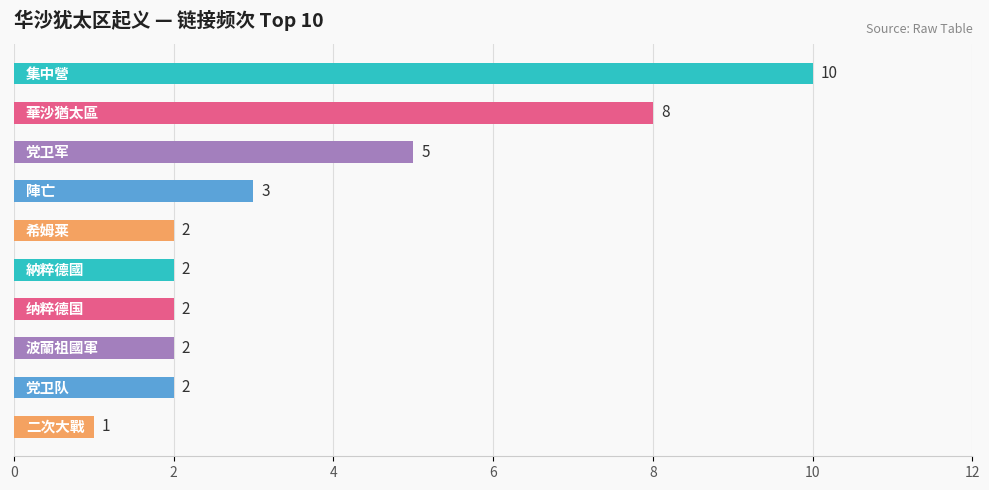

How many bars are there in total?

10